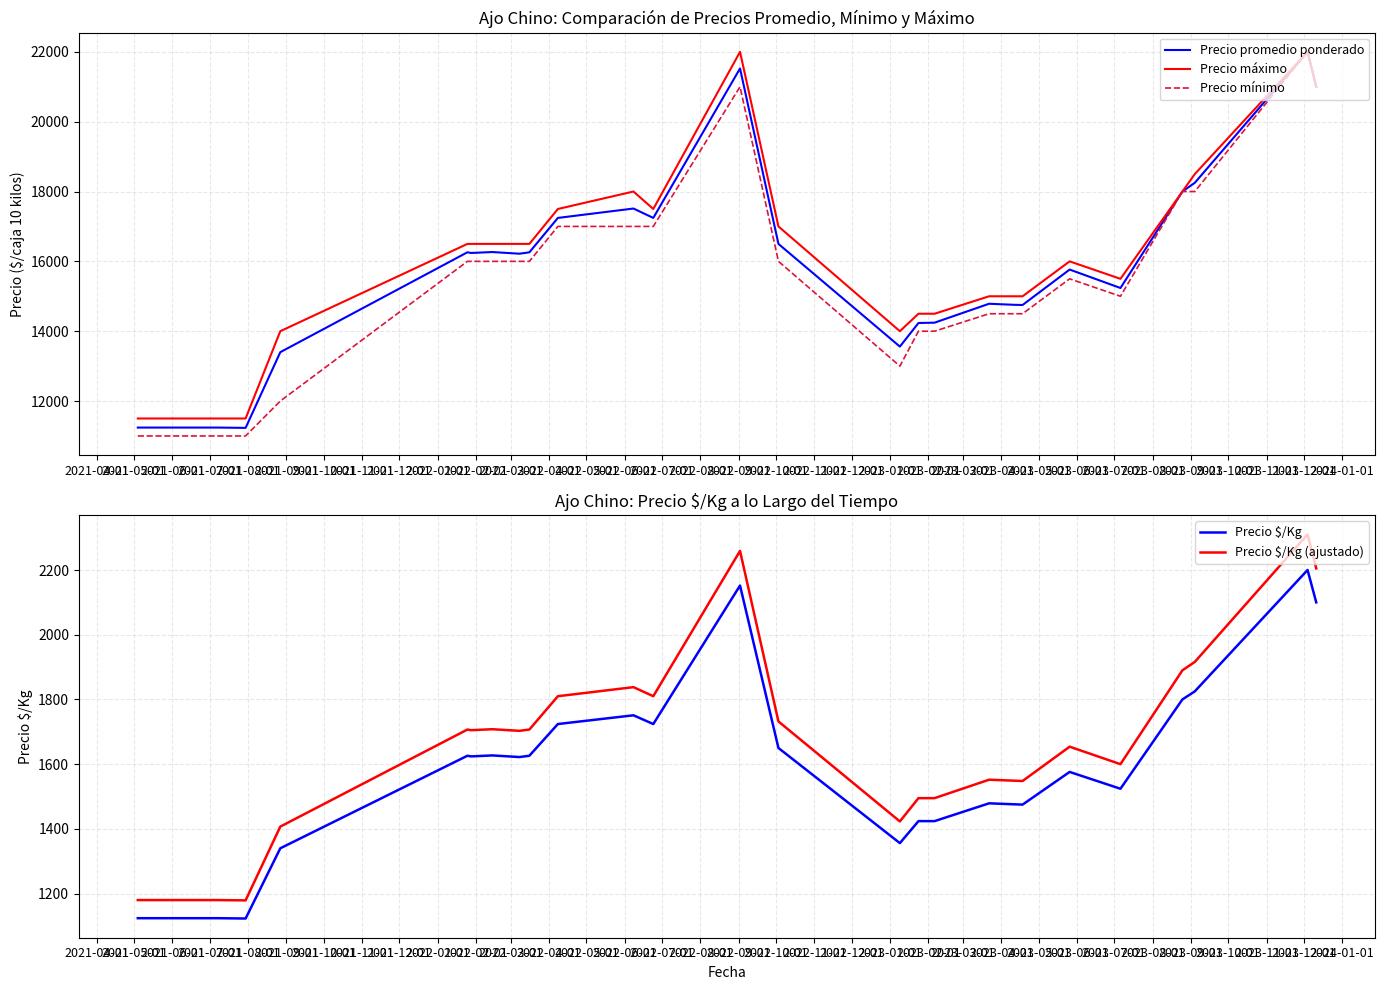

True or false: Precio mínimo and Precio máximo cross at least once.

False